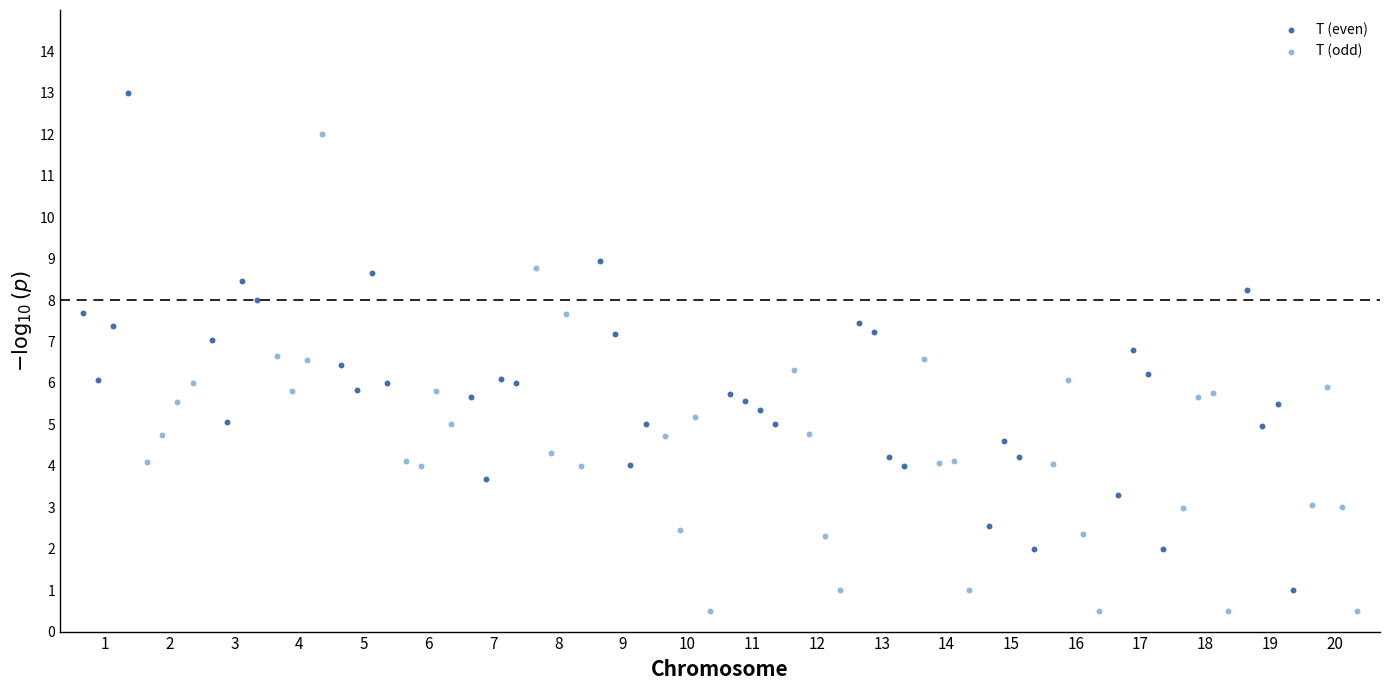

Which series contains the highest Y value?

T (even)